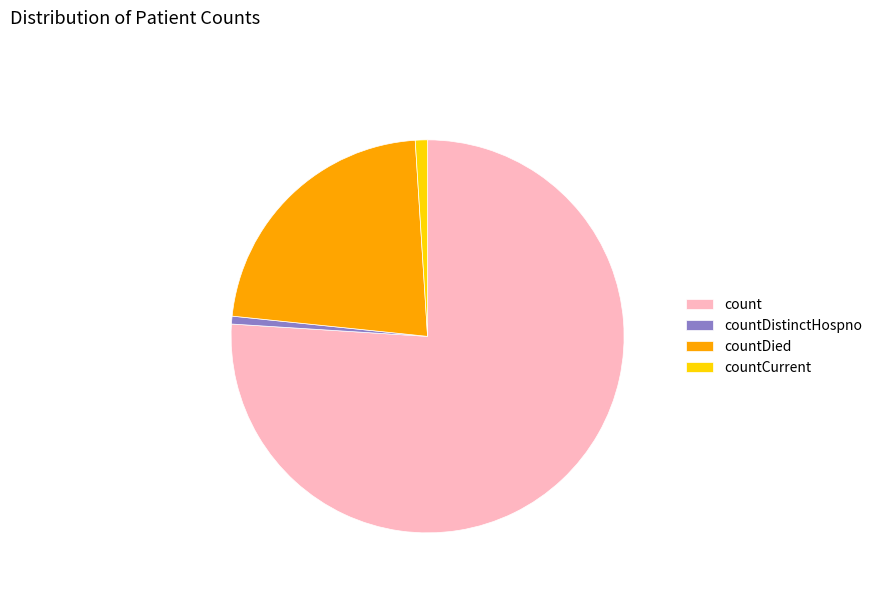

Which category has the biggest portion of the pie?

count